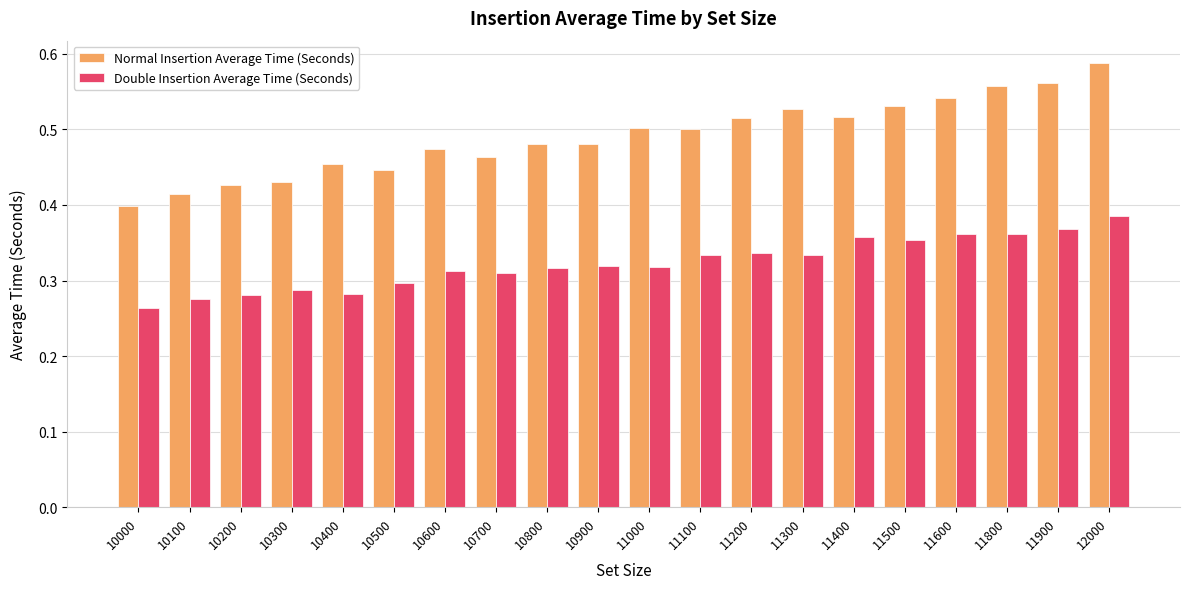

List the series in order of their peak value, highest first.

Normal Insertion Average Time (Seconds), Double Insertion Average Time (Seconds)